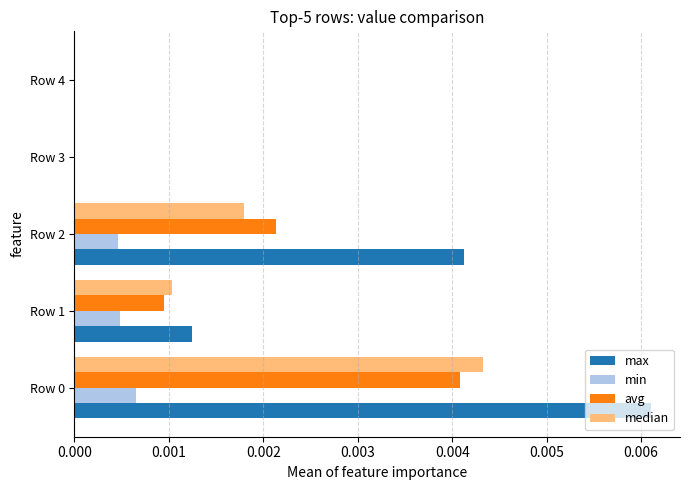

Which series has the largest total across all categories?

max